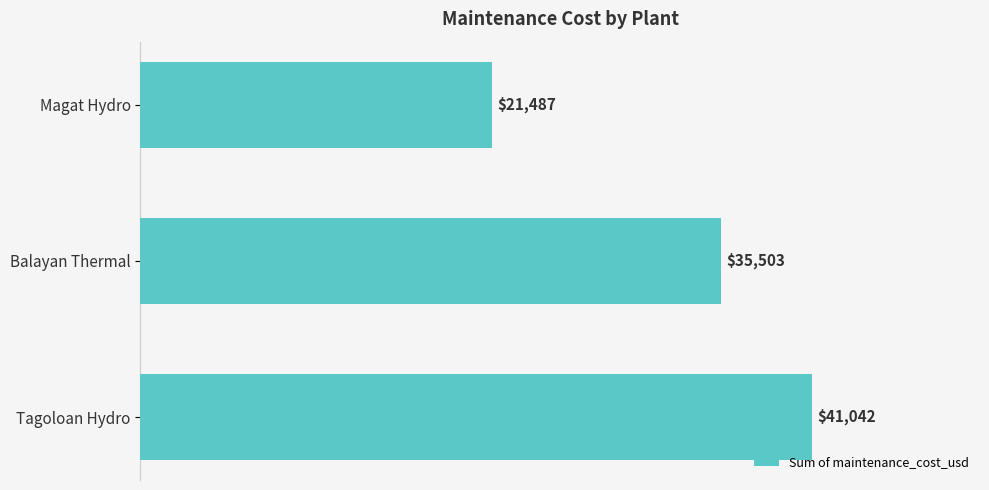

What is the sum of all values?

98031.3